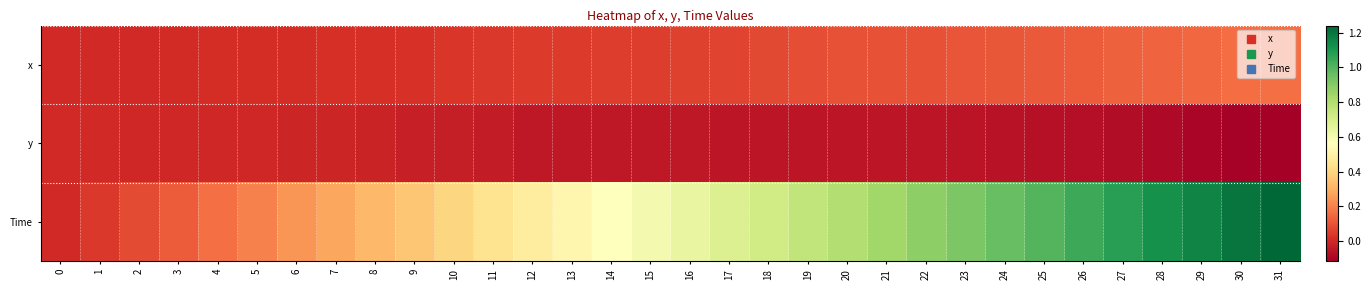

Which series has the largest total across all categories?

Time